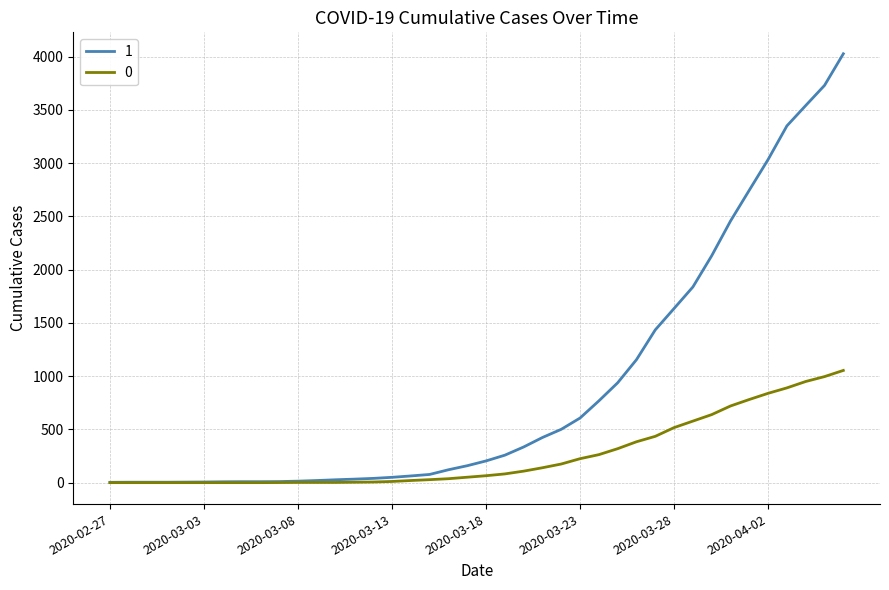

List the series in order of their overall mean, lowest first.

0, 1